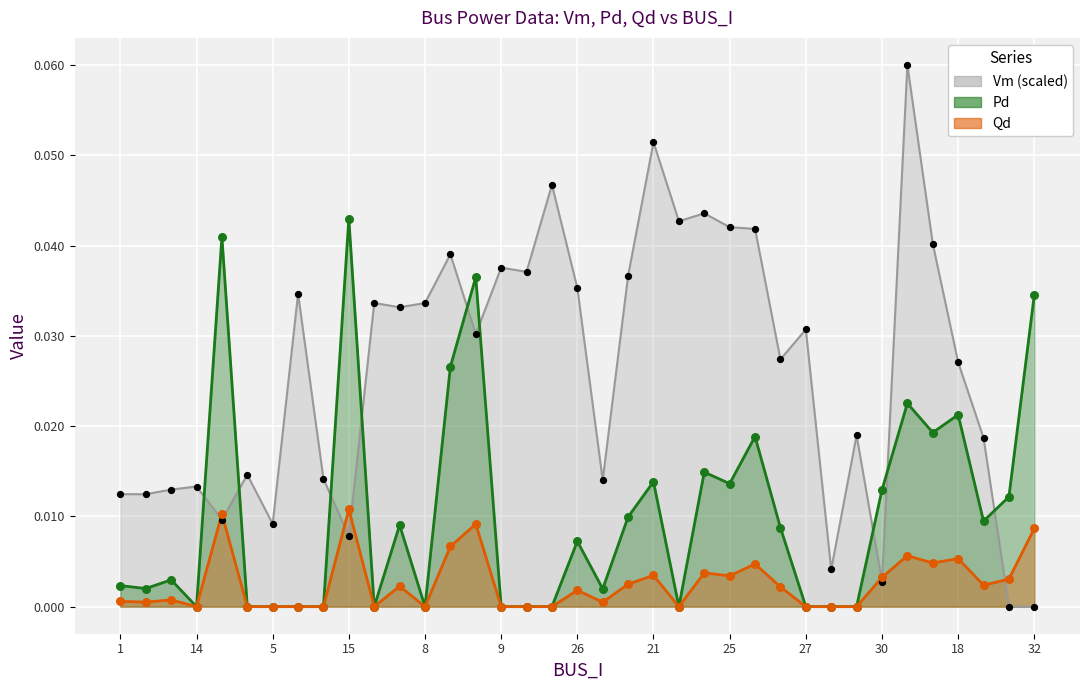

Which series reaches the minimum Y coordinate?

Vm